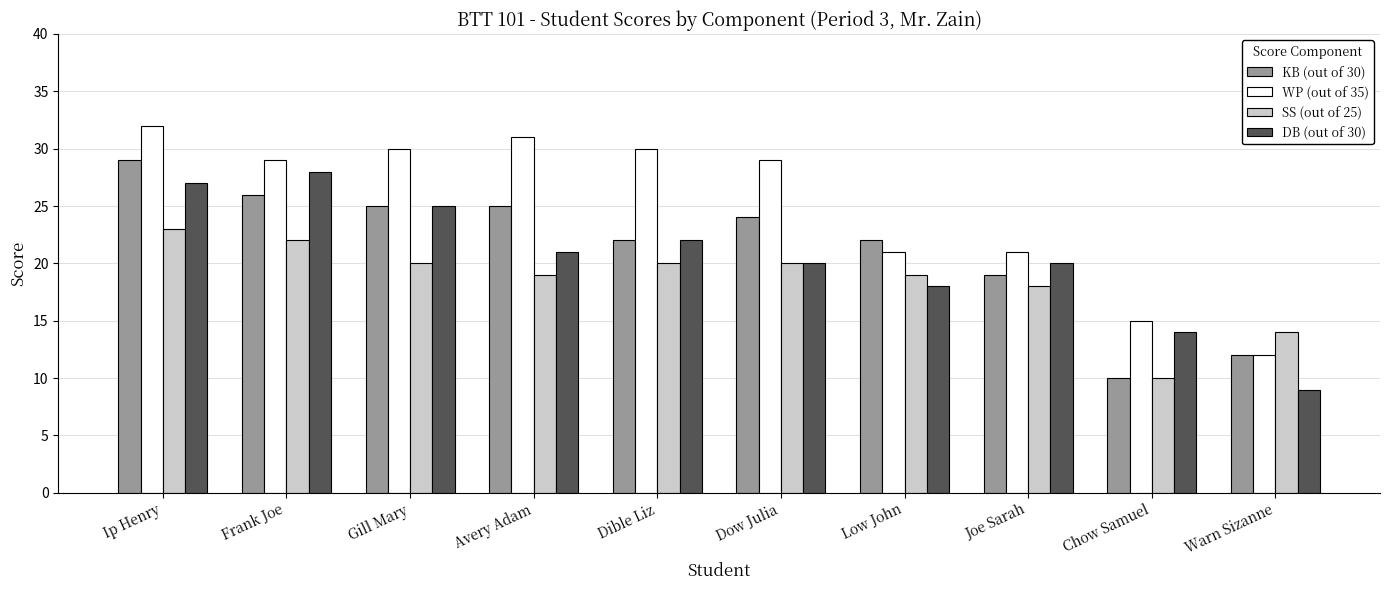

Reading right to left, what are all the values shown in this chart?

KB (out of 30): 12	10	19	22	24	22	25	25	26	29
WP (out of 35): 12	15	21	21	29	30	31	30	29	32
SS (out of 25): 14	10	18	19	20	20	19	20	22	23
DB (out of 30): 9	14	20	18	20	22	21	25	28	27